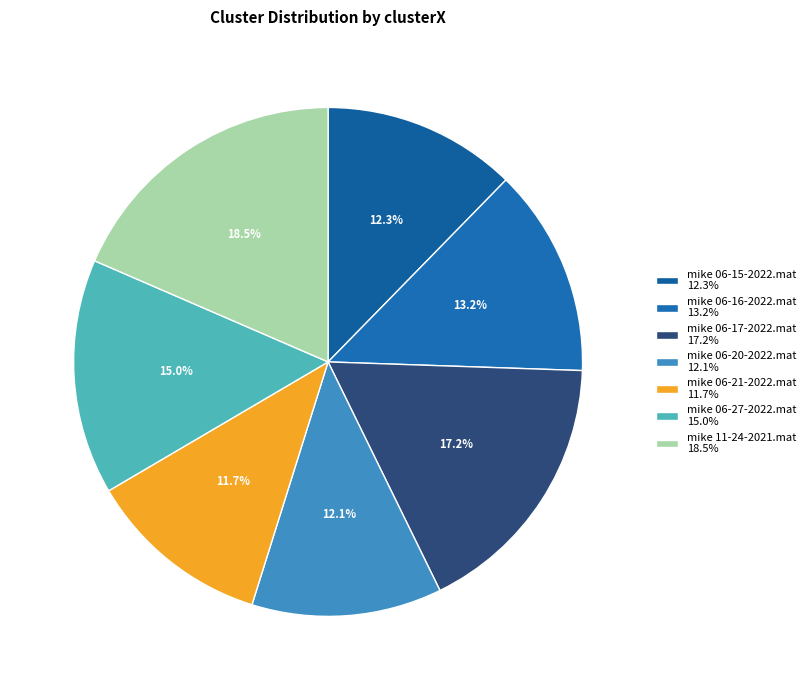

Does mike 06-20-2022.mat represent more than half of the total?

No